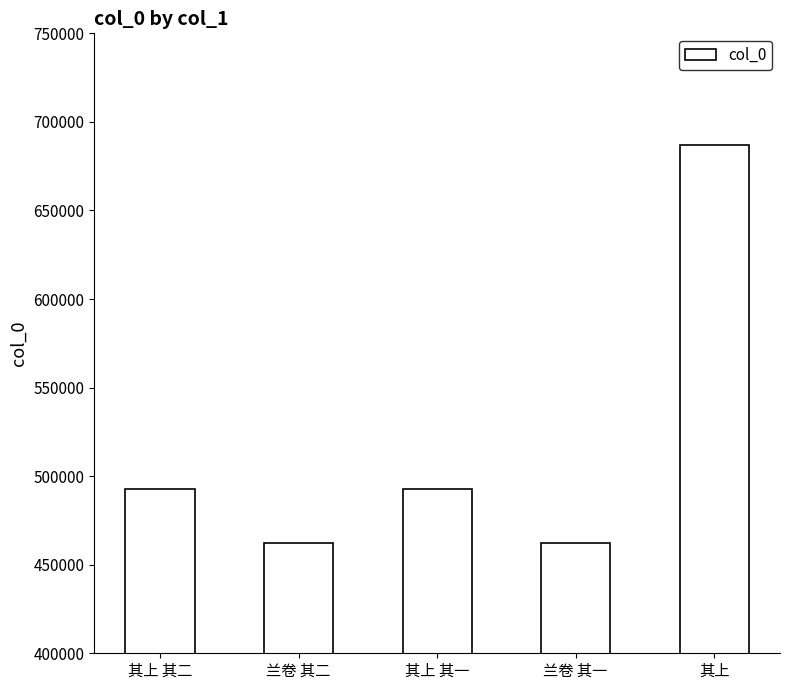

What is the ratio of the value at 其上 to the value at 兰卷 其一?

1.5